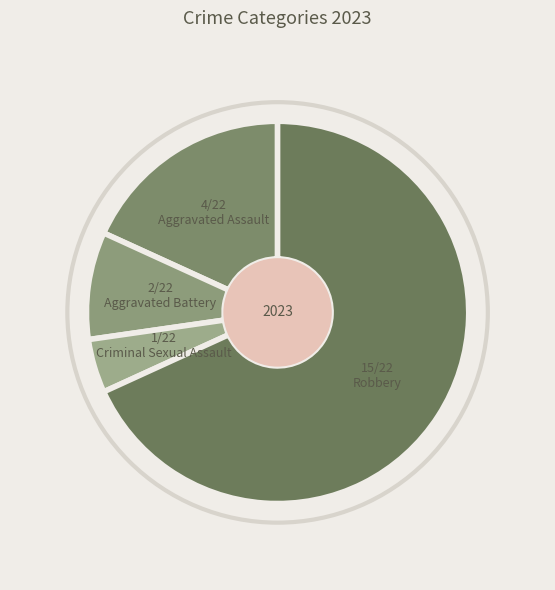

The Aggravated Battery slice represents 2% of the pie. True or false?

False